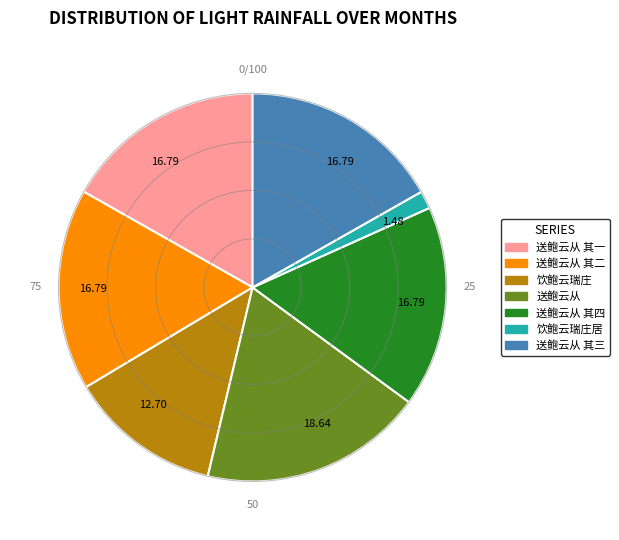

Is there any slice that represents more than half of the pie?

No